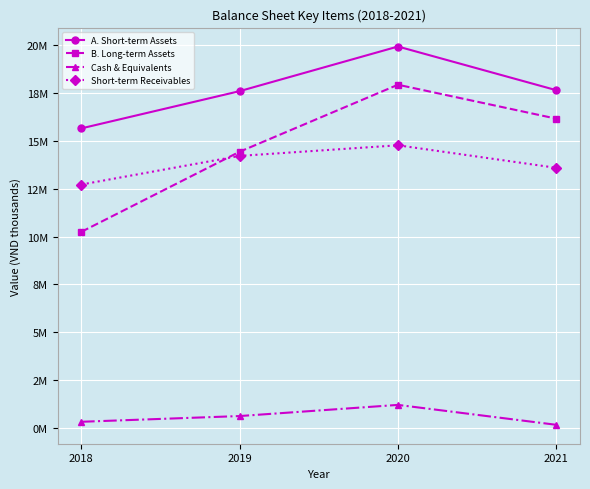

True or false: Cash & Equivalents and A. Short-term Assets intersect in this chart.

False